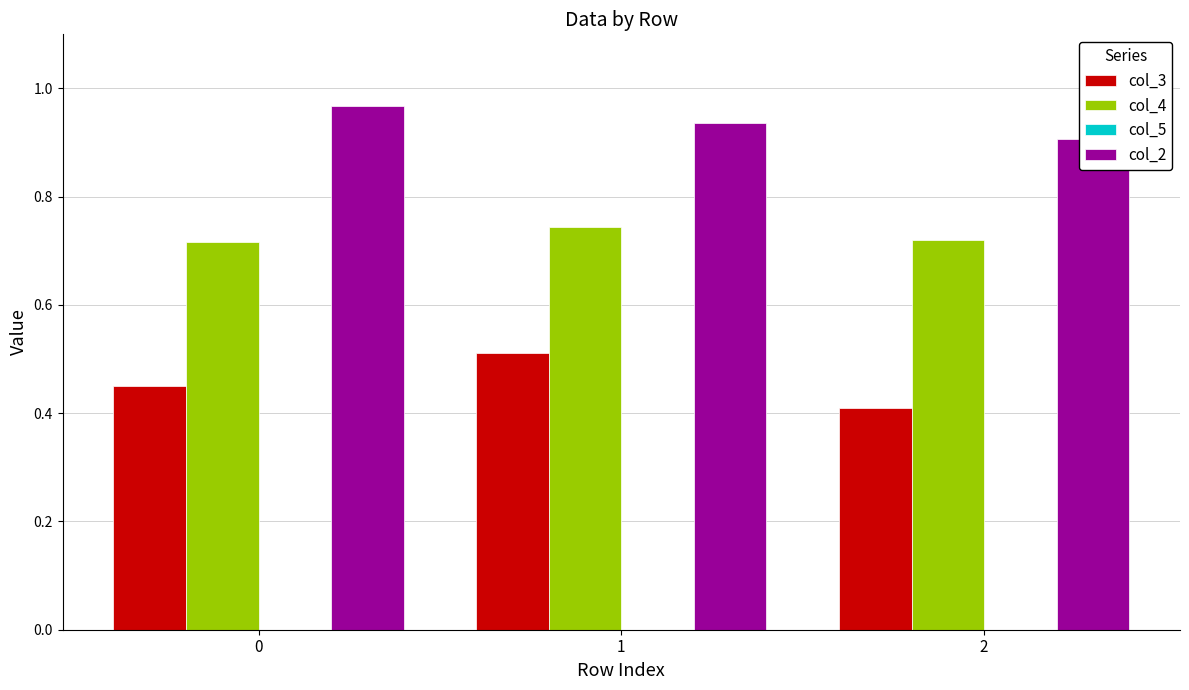

The value of col_4 at 0 is 0.3. True or false?

False